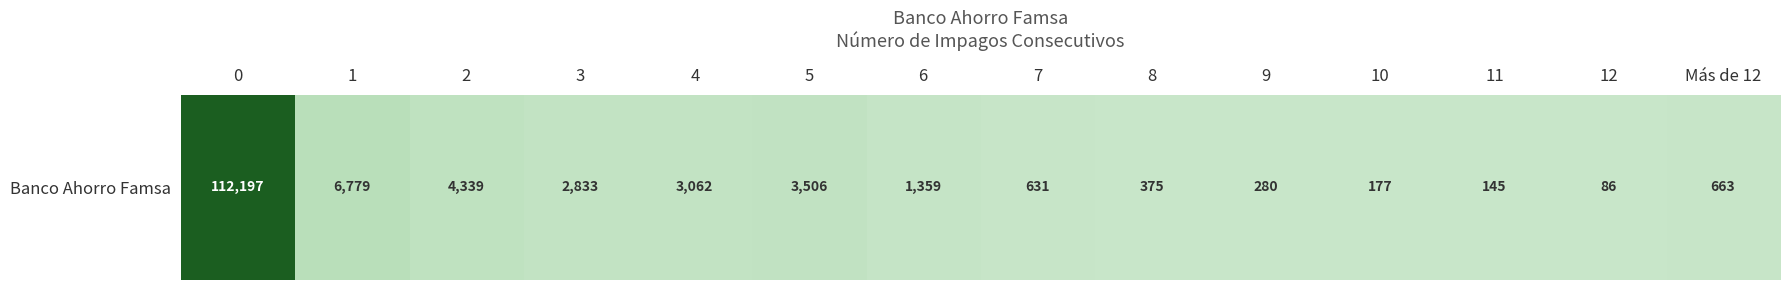

Rank the categories by value from highest to lowest.

0, 1, 2, 5, 4, 3, 6, Más de 12, 7, 8, 9, 10, 11, 12